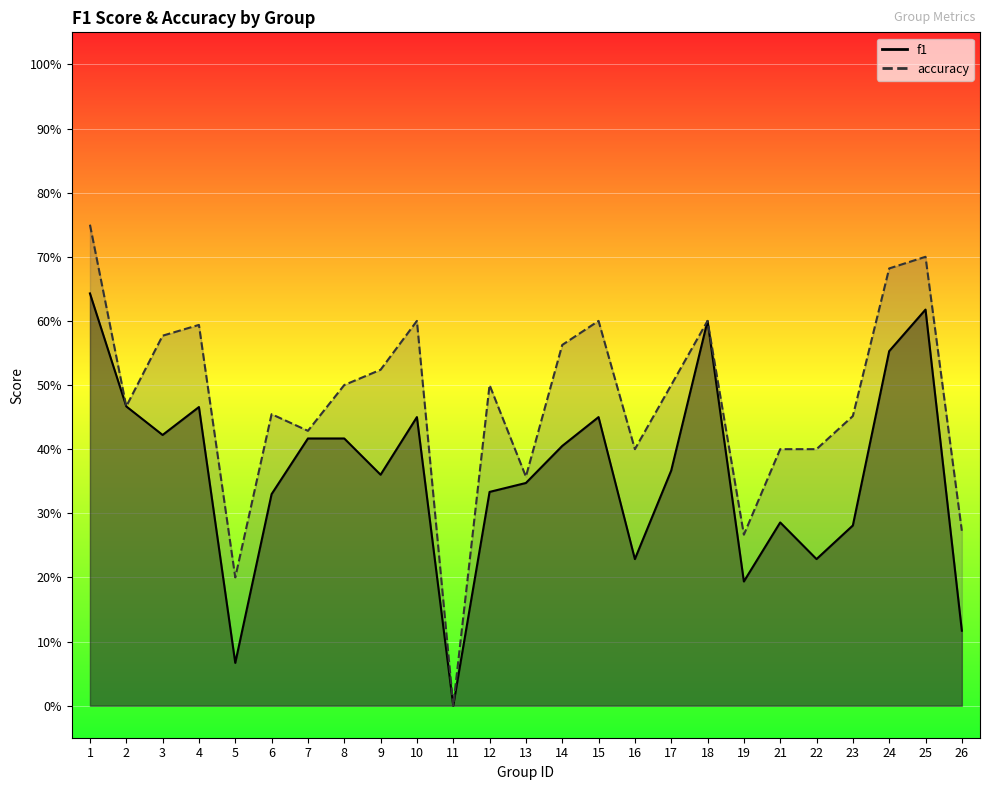

Count the number of categories in the chart.

25